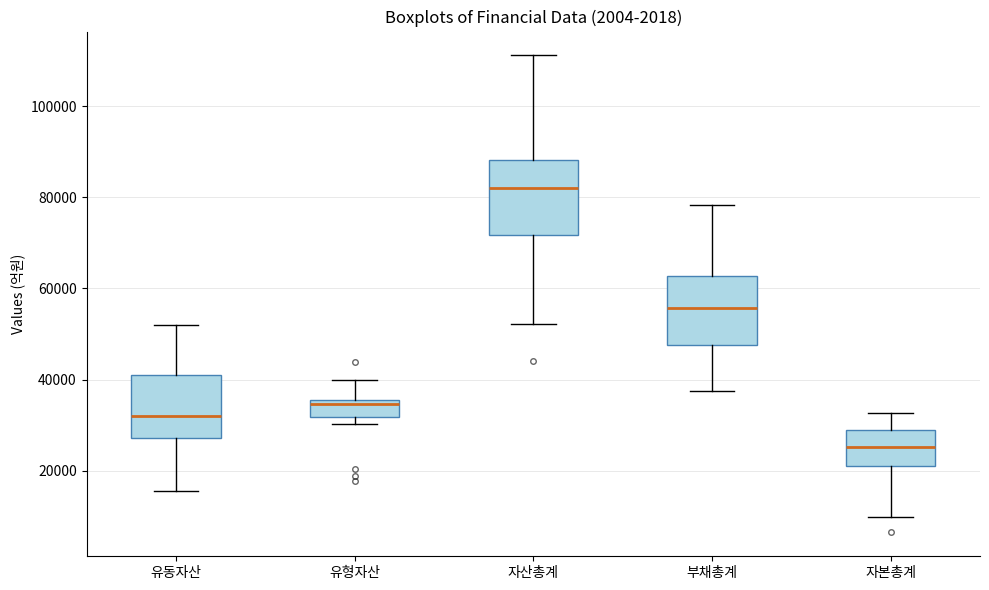

Reading left to right, transcribe this box plot: for each box, give where its median line is, the range the box spans, and where its two whiskers end, as read against the y-axis. The values are not printed on the chart, so give them approximately, as read against the axis.

유동자산: median 32000, box 28000 to 42000, whiskers 16000 to 52000
유형자산: median 34000, box 32000 to 36000, whiskers 30000 to 40000
자산총계: median 82000, box 72000 to 88000, whiskers 52000 to 112000
부채총계: median 56000, box 48000 to 62000, whiskers 38000 to 78000
자본총계: median 26000, box 22000 to 28000, whiskers 10000 to 32000